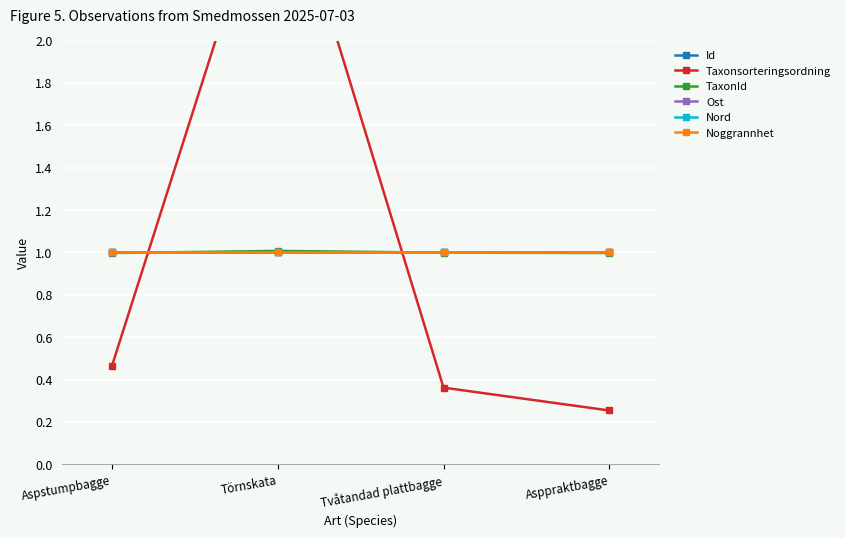

Reading right to left, extract all data points from this chart.

Id: Asppraktbagge=1.0	Tvåtandad plattbagge=1.0	Törnskata=1.0	Aspstumpbagge=1.0
Taxonsorteringsordning: Asppraktbagge=0.3	Tvåtandad plattbagge=0.4	Törnskata=2.9	Aspstumpbagge=0.5
TaxonId: Asppraktbagge=1.0	Tvåtandad plattbagge=1.0	Törnskata=1.0	Aspstumpbagge=1.0
Ost: Asppraktbagge=1.0	Tvåtandad plattbagge=1.0	Törnskata=1.0	Aspstumpbagge=1.0
Nord: Asppraktbagge=1.0	Tvåtandad plattbagge=1.0	Törnskata=1.0	Aspstumpbagge=1.0
Noggrannhet: Asppraktbagge=1.0	Tvåtandad plattbagge=1.0	Törnskata=1.0	Aspstumpbagge=1.0